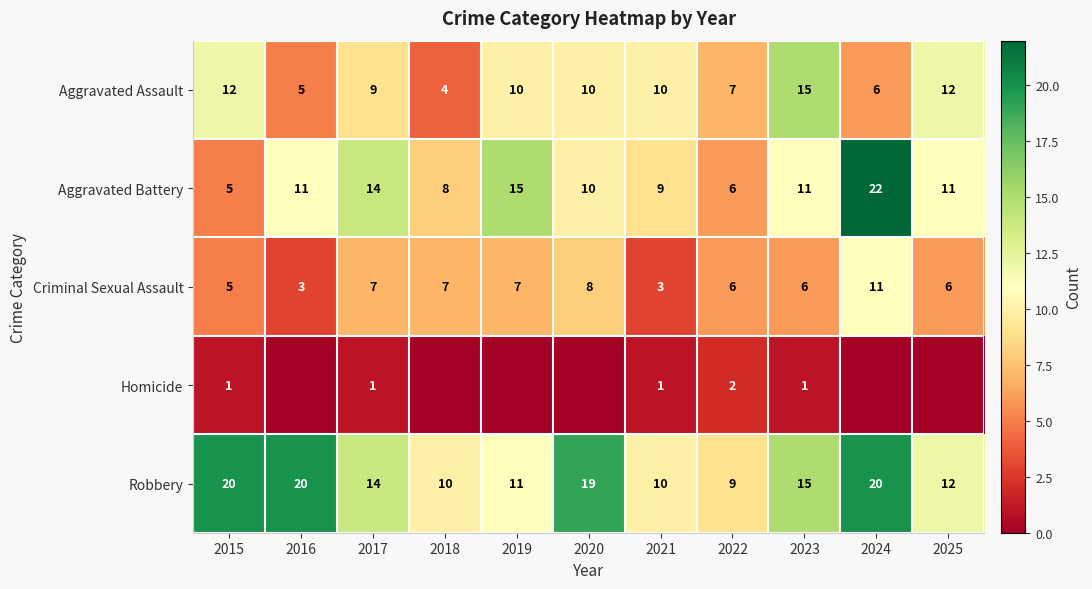

Where does the Aggravated Assault series first go above 10?

2015